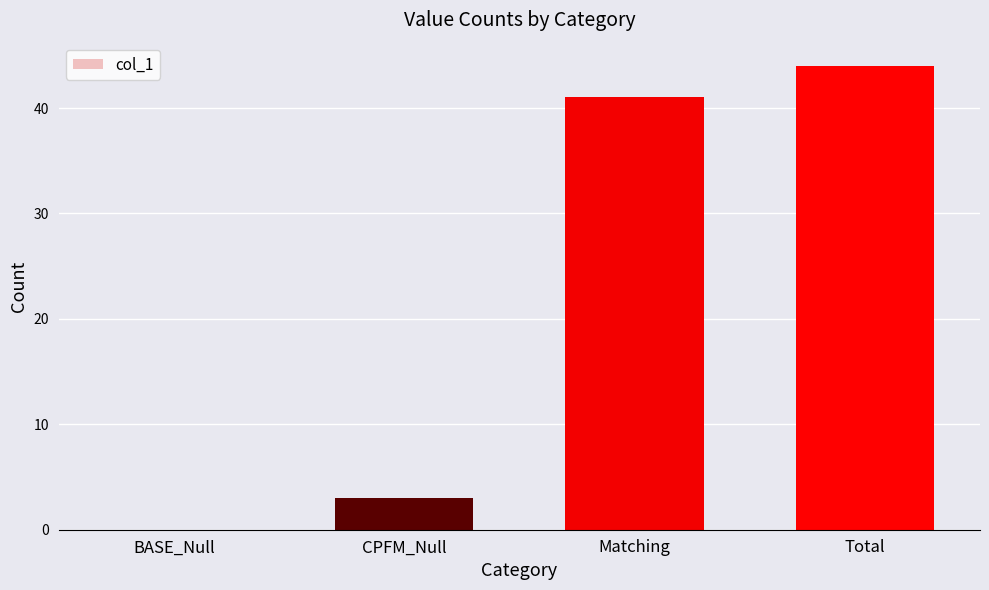

The chart shows a value of 27 at BASE_Null. True or false?

False